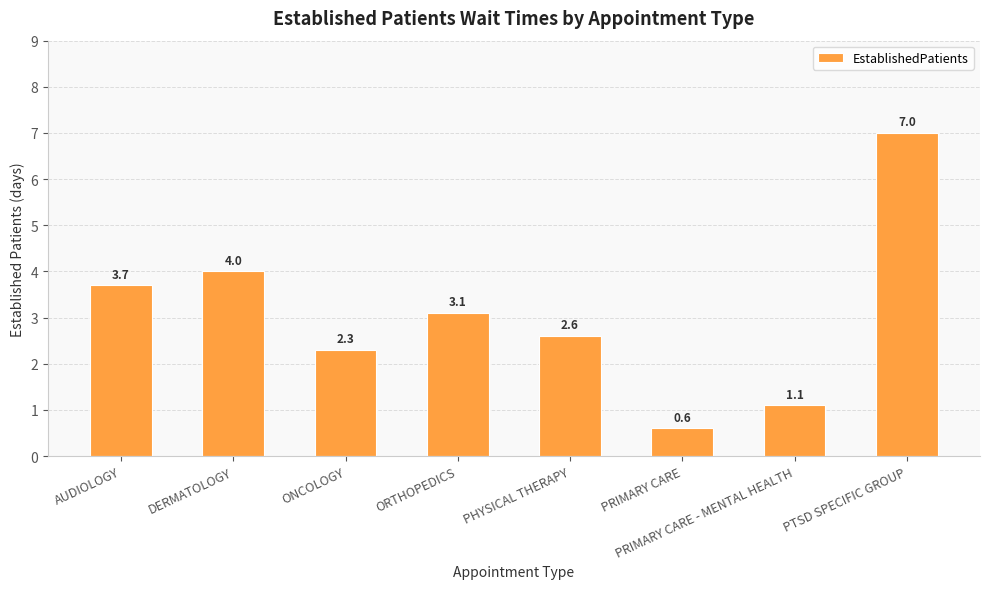

Reading right to left, what are all the values shown in this chart?

7.0	1.1	0.6	2.6	3.1	2.3	4.0	3.7